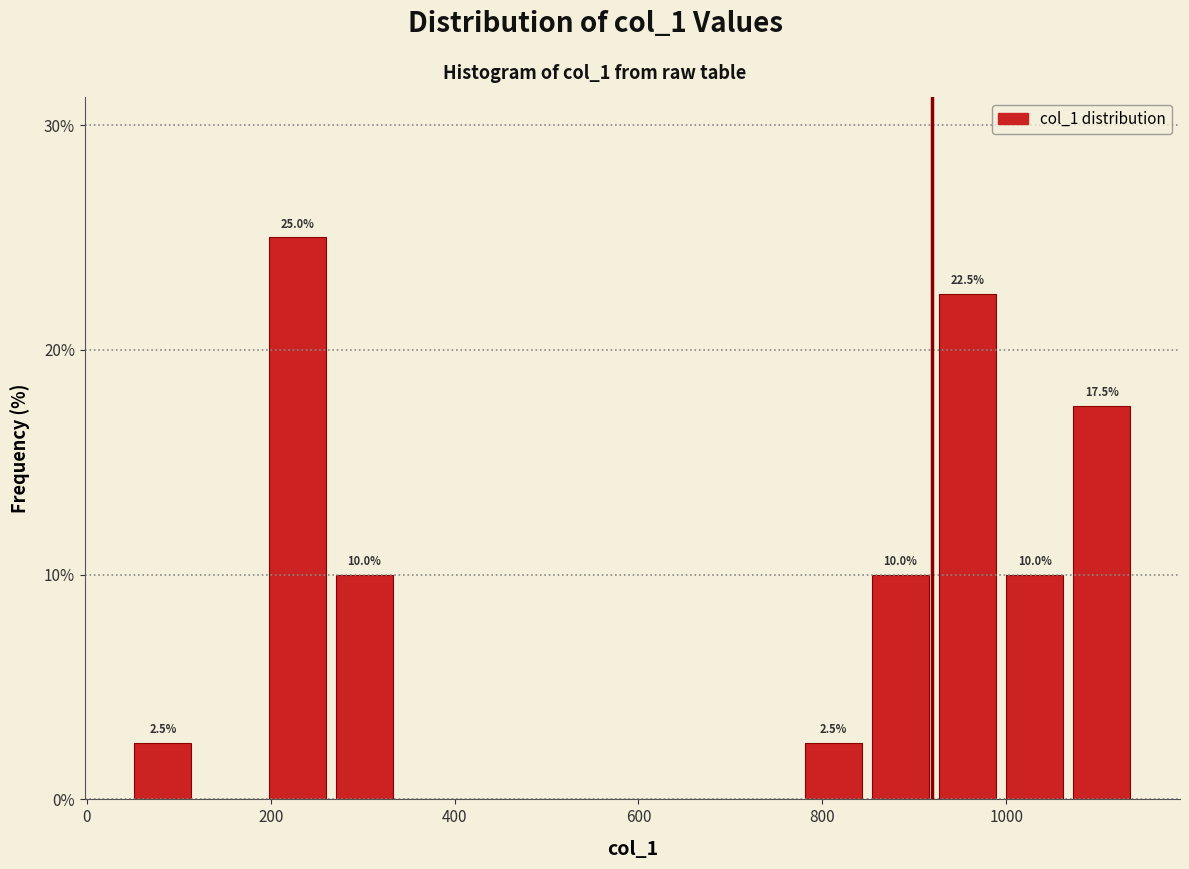

Read against the x-axis, roughly where is the centre of the tallest bar?

220